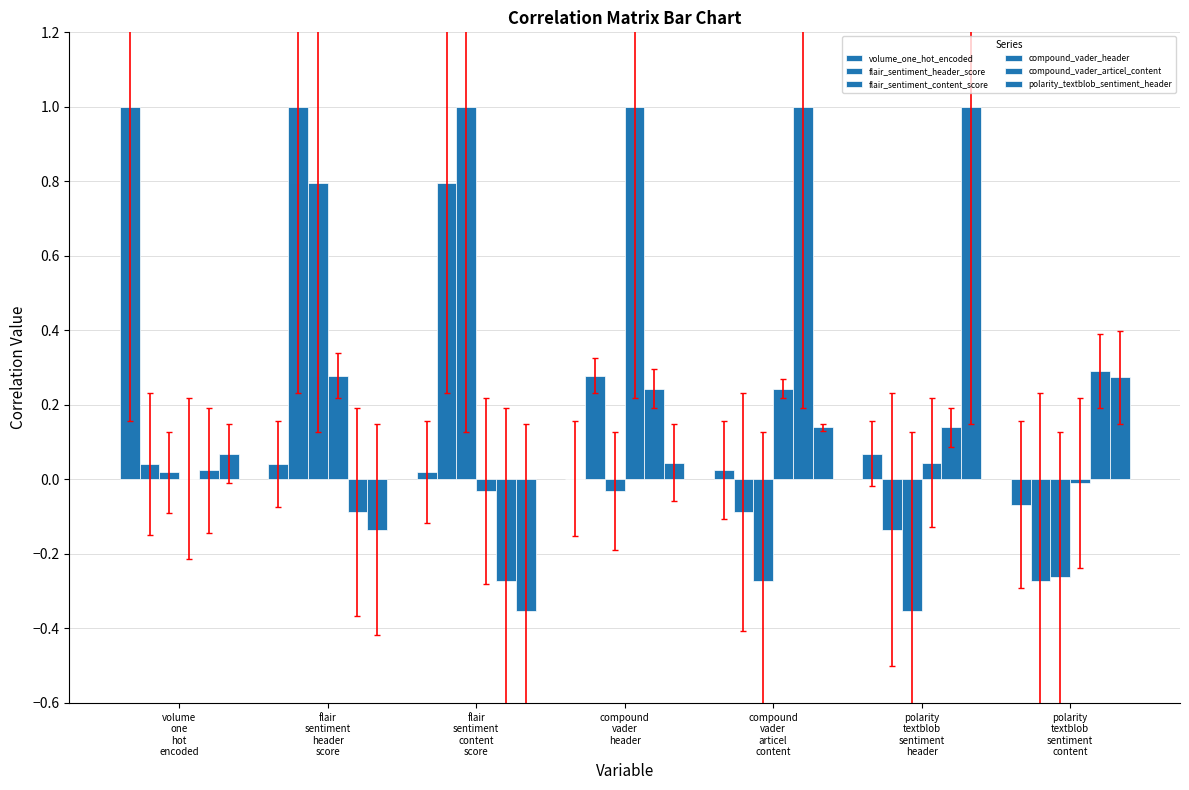

What is the label of the 4th bar from the left?

compound
vader
header